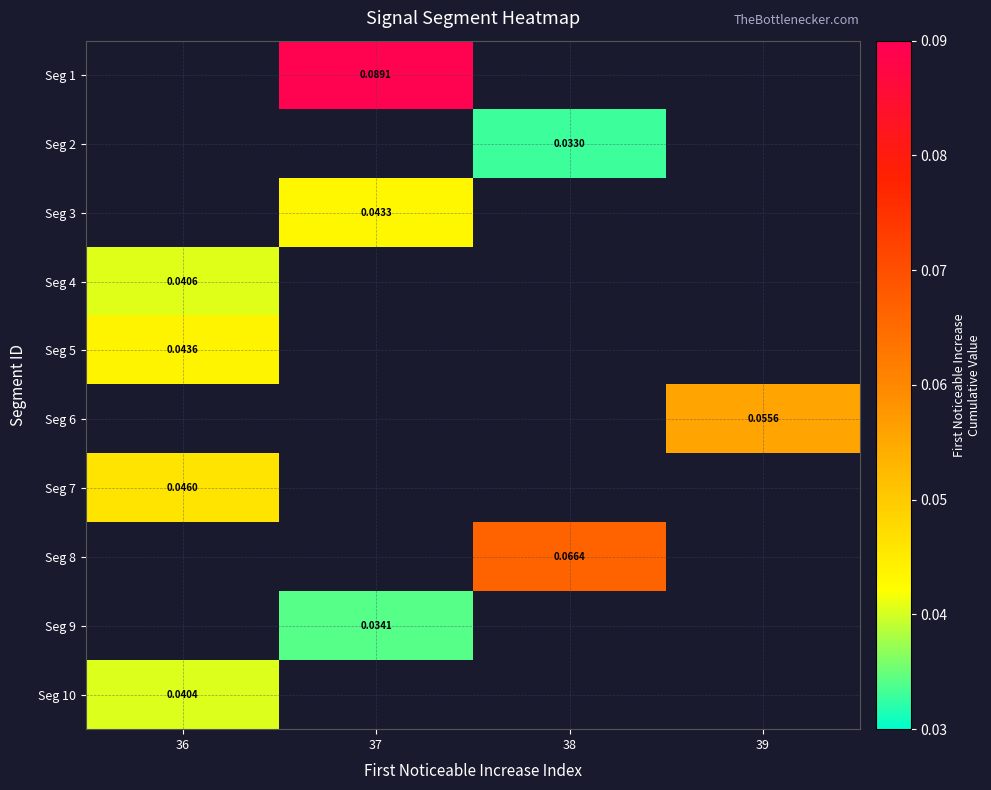

Which category has the highest value across all series?

37